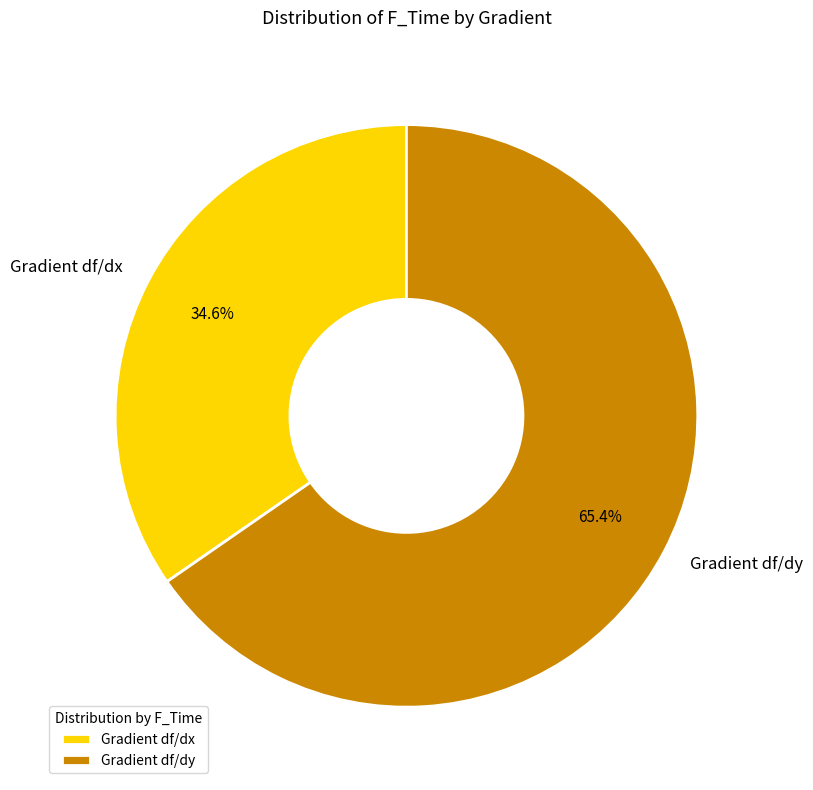

Is there a majority slice in this chart?

Yes